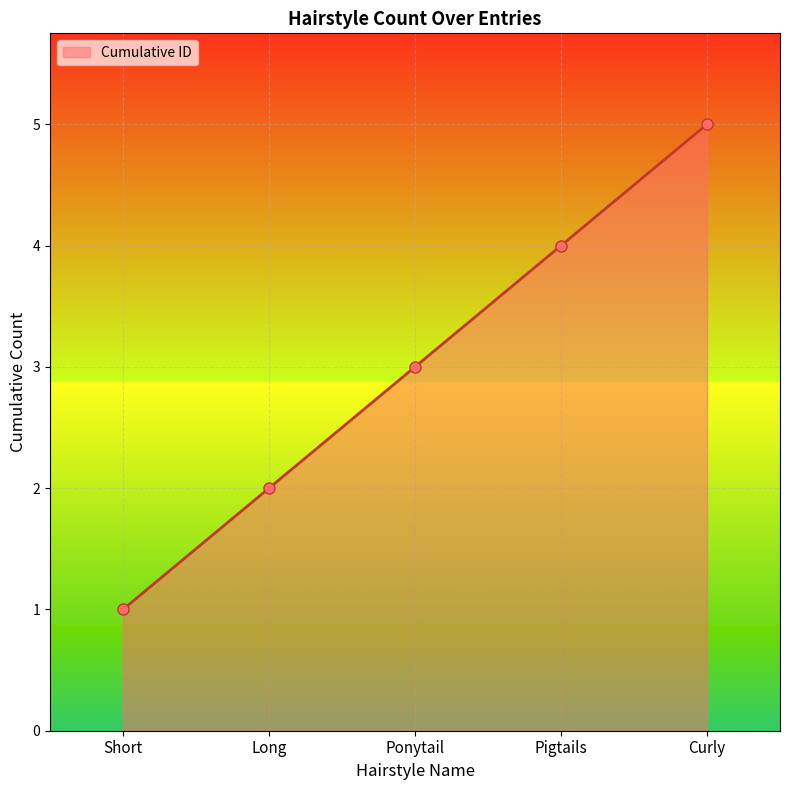

At which category does the chart reach its minimum across all series?

Short